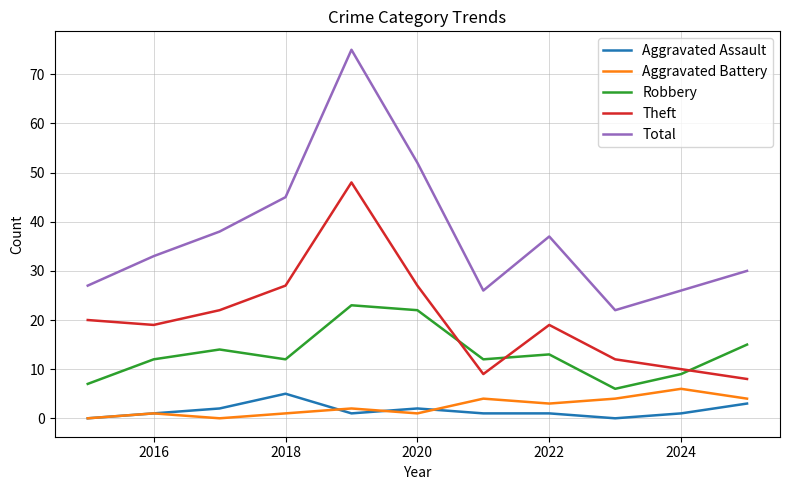

Does the chart have visible grid lines?

Yes